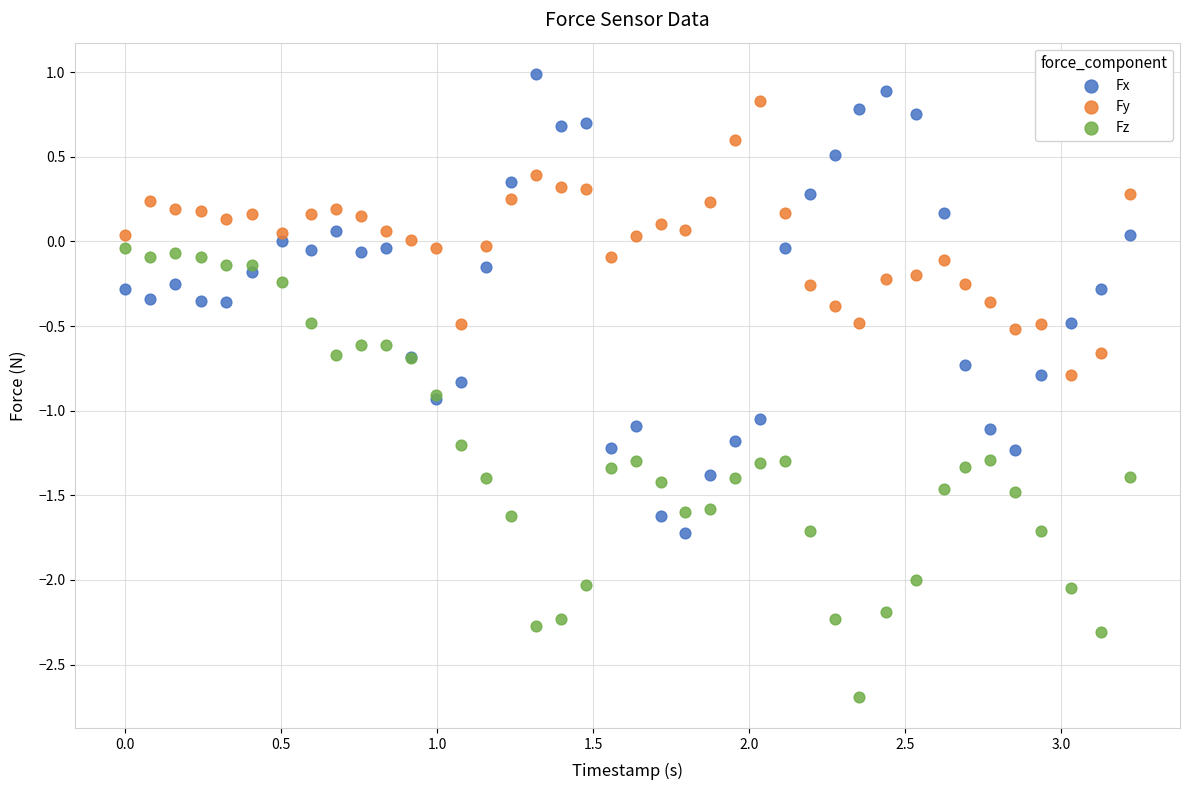

Which series contains the highest Y value?

Fx